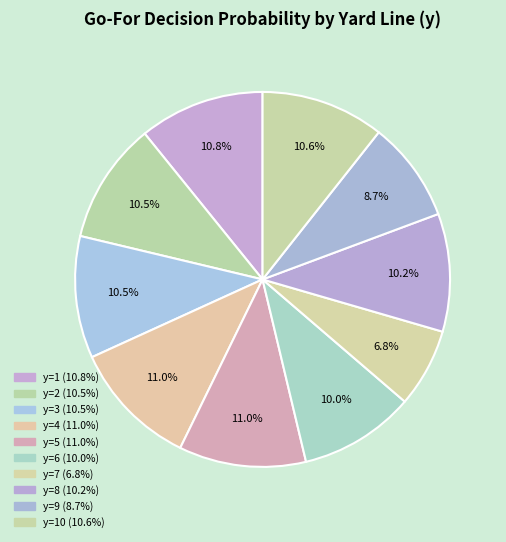

Count the number of slices in the pie.

10